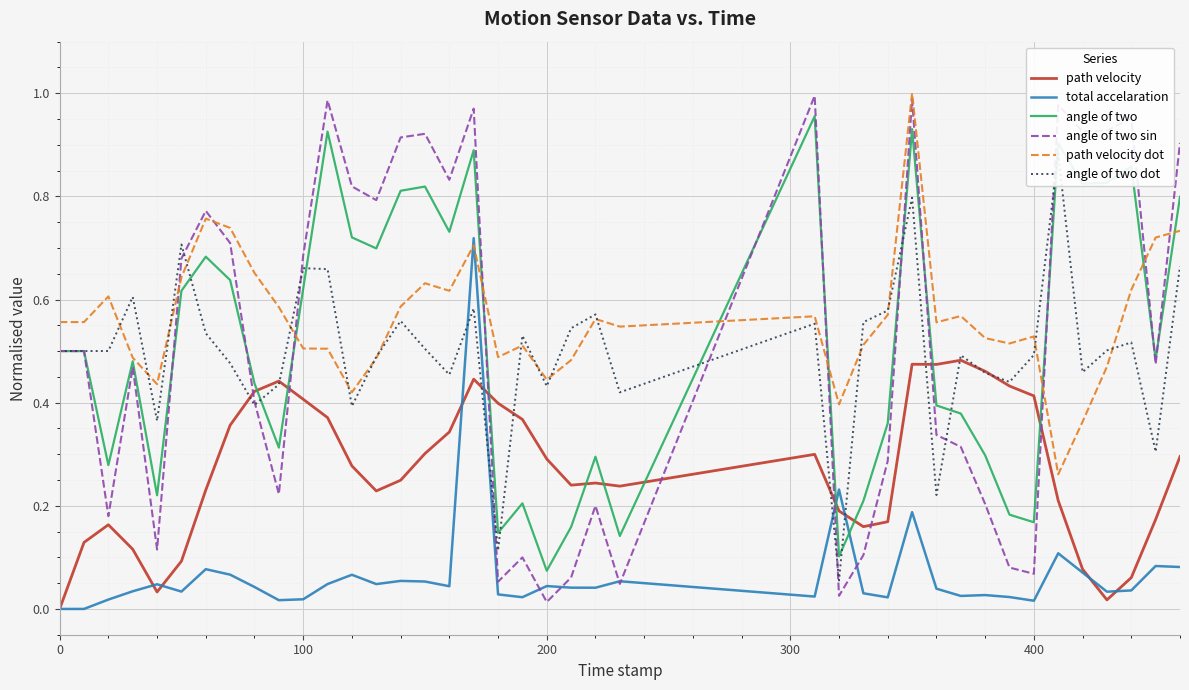

How many times do total accelaration and angle of two cross each other?

2